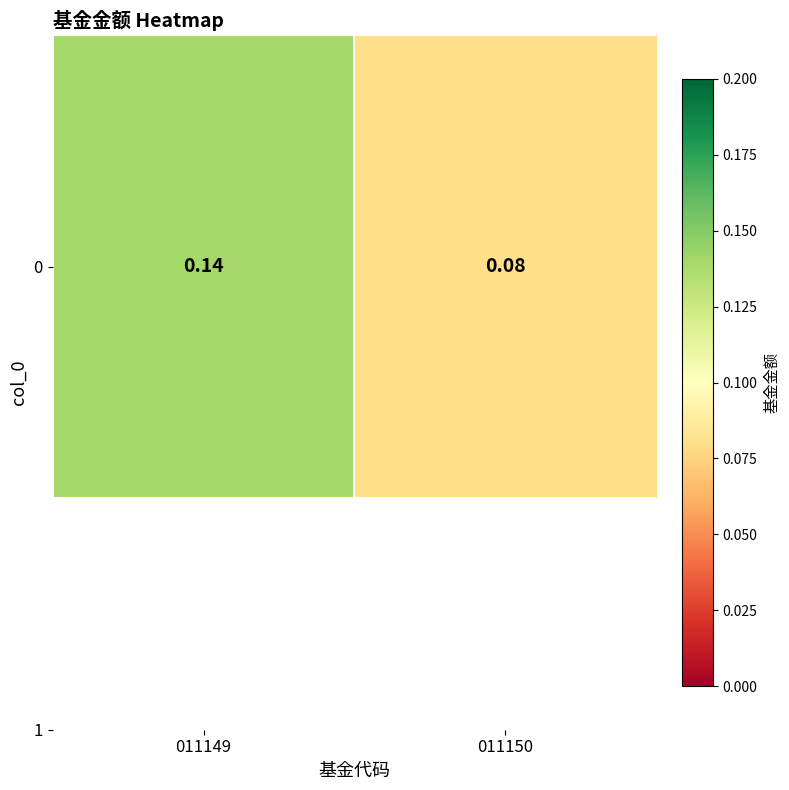

Reading right to left, what are all the values shown in this chart?

011150=0.1	011149=0.1